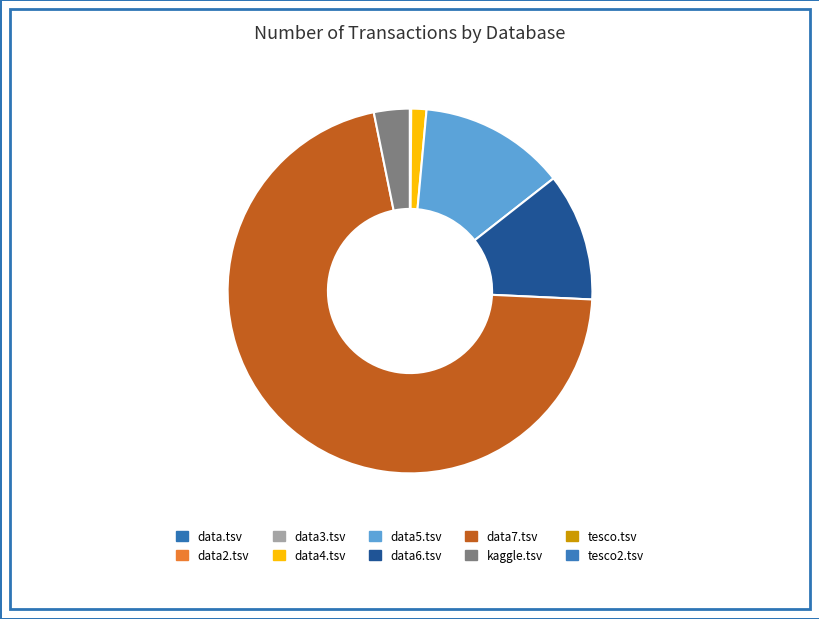

To the nearest percent, what is the combined percentage of data5.tsv and kaggle.tsv?

16%